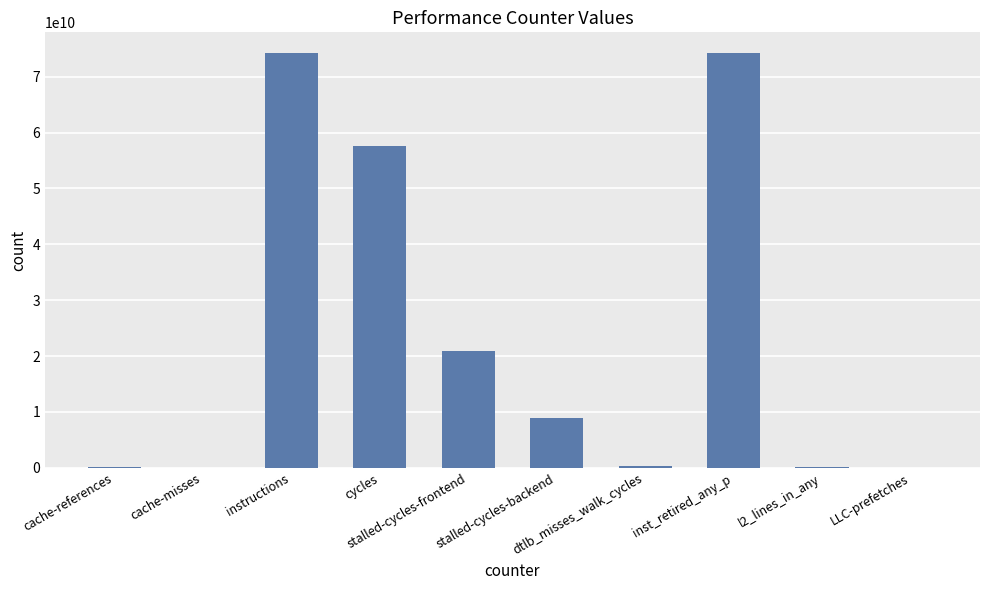

Are the bars horizontal?

No